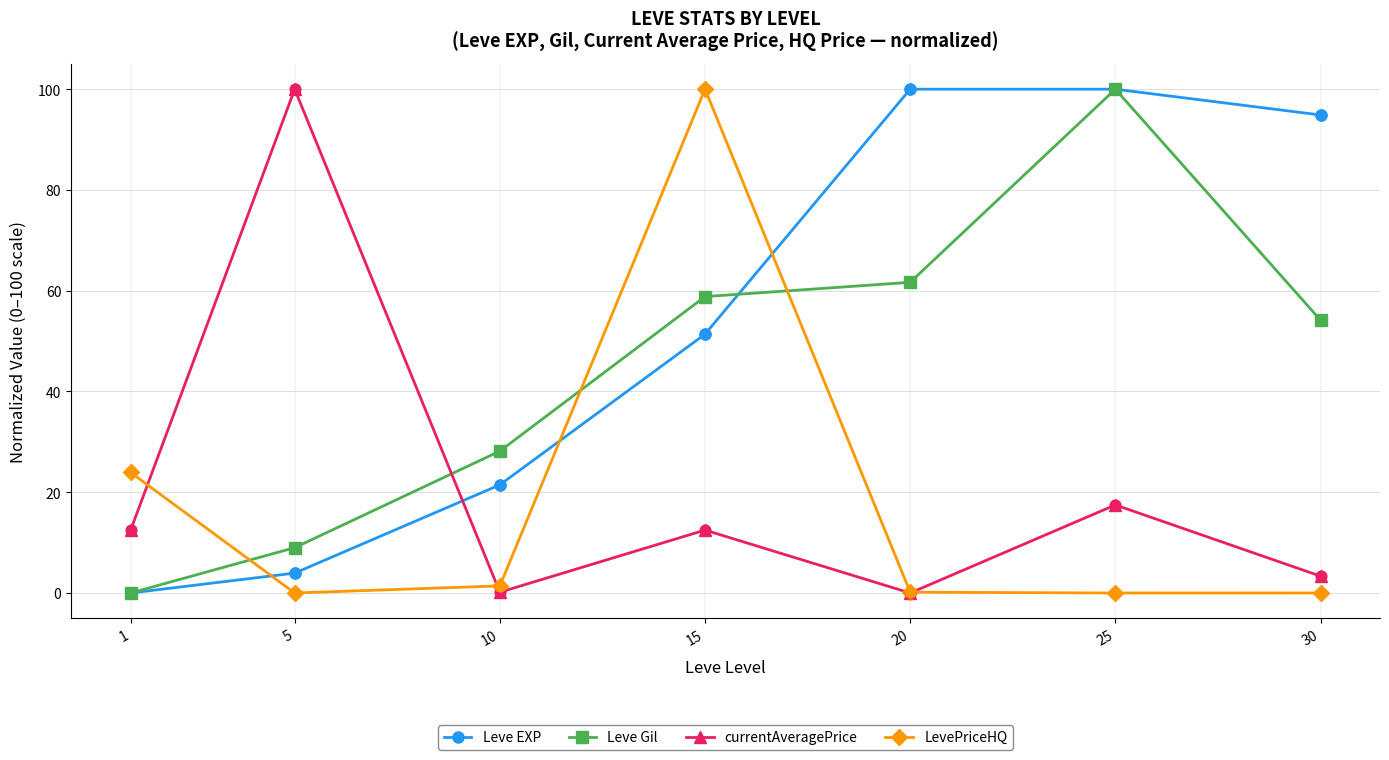

Which series has the largest total across all categories?

Leve EXP